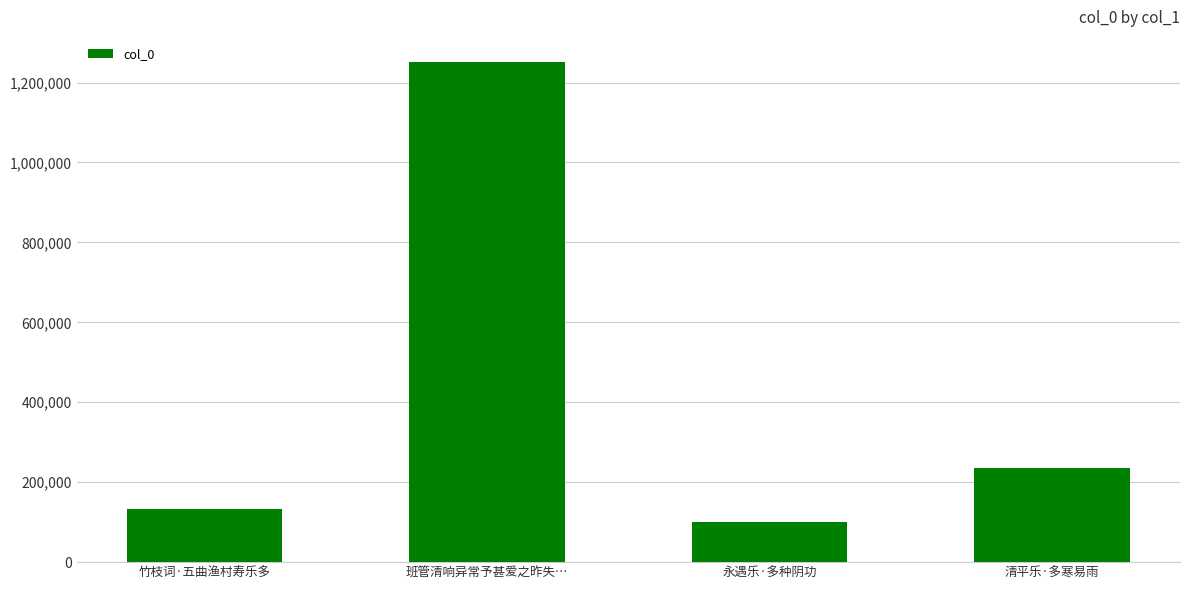

Approximately how many times larger is the value at 竹枝词·五曲渔村寿乐多 compared to 清平乐·多寒易雨?

0.6